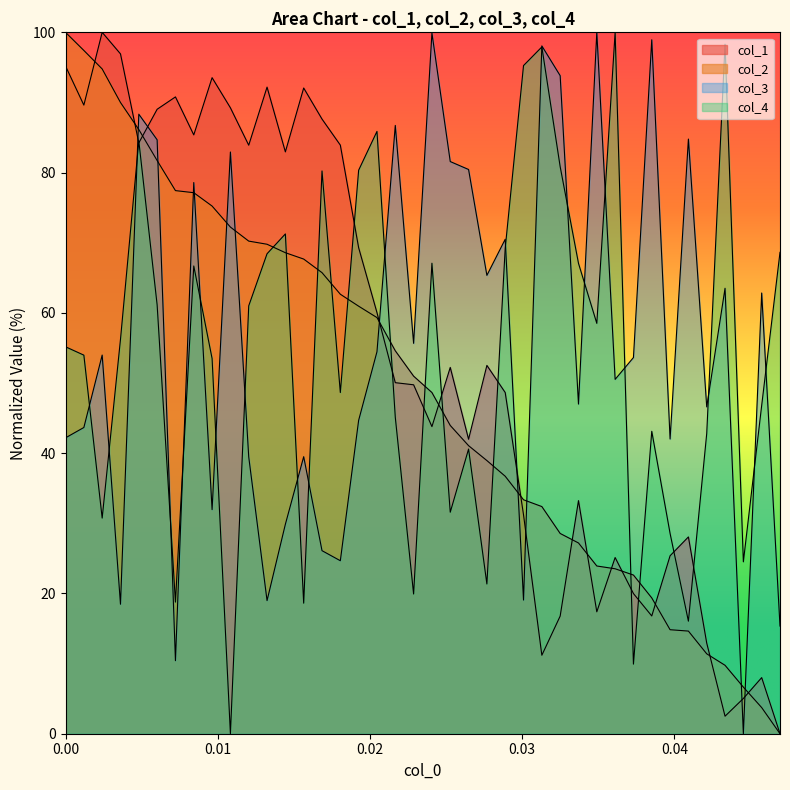

What is the average value of the col_2 series?

49.1